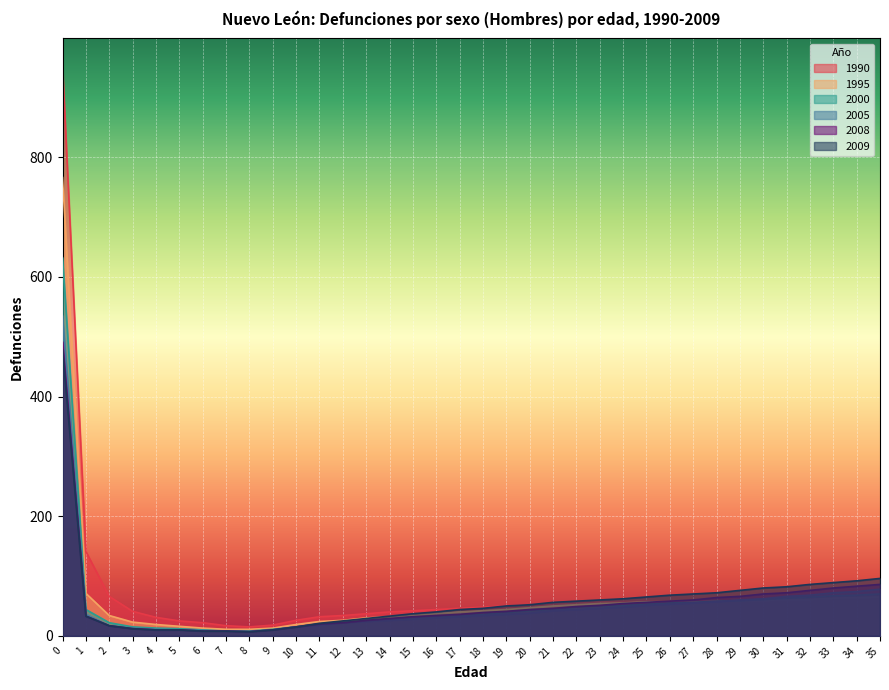

Reading left to right, list all the values displayed in this chart.

1990: 951	141	66	41	31	25	22	17	15	18	26	32	34	37	40	42	44	46	48	50	52	54	56	57	57	58	58	58	58	59	59	61	61	61	63	63
1995: 766	71	34	23	19	16	13	11	11	13	19	24	26	30	32	35	38	40	42	44	47	50	52	54	55	57	57	57	58	59	59	61	61	63	64	65
2000: 632	44	22	15	13	12	10	8	8	11	15	20	22	25	28	30	32	34	36	39	42	44	48	50	51	53	55	56	58	59	61	63	65	67	68	70
2005: 535	36	17	13	11	10	9	8	7	10	15	18	22	24	26	28	30	32	34	36	38	42	44	46	48	51	53	55	57	60	62	66	68	72	74	78
2008: 491	33	17	12	10	10	8	8	7	10	15	20	22	26	29	32	34	36	39	41	44	46	49	51	54	56	58	60	64	66	70	72	76	80	83	86
2009: 478	33	17	12	10	10	8	8	7	10	15	21	25	29	33	37	40	44	46	50	52	56	58	60	62	65	68	70	72	76	80	82	86	89	92	96